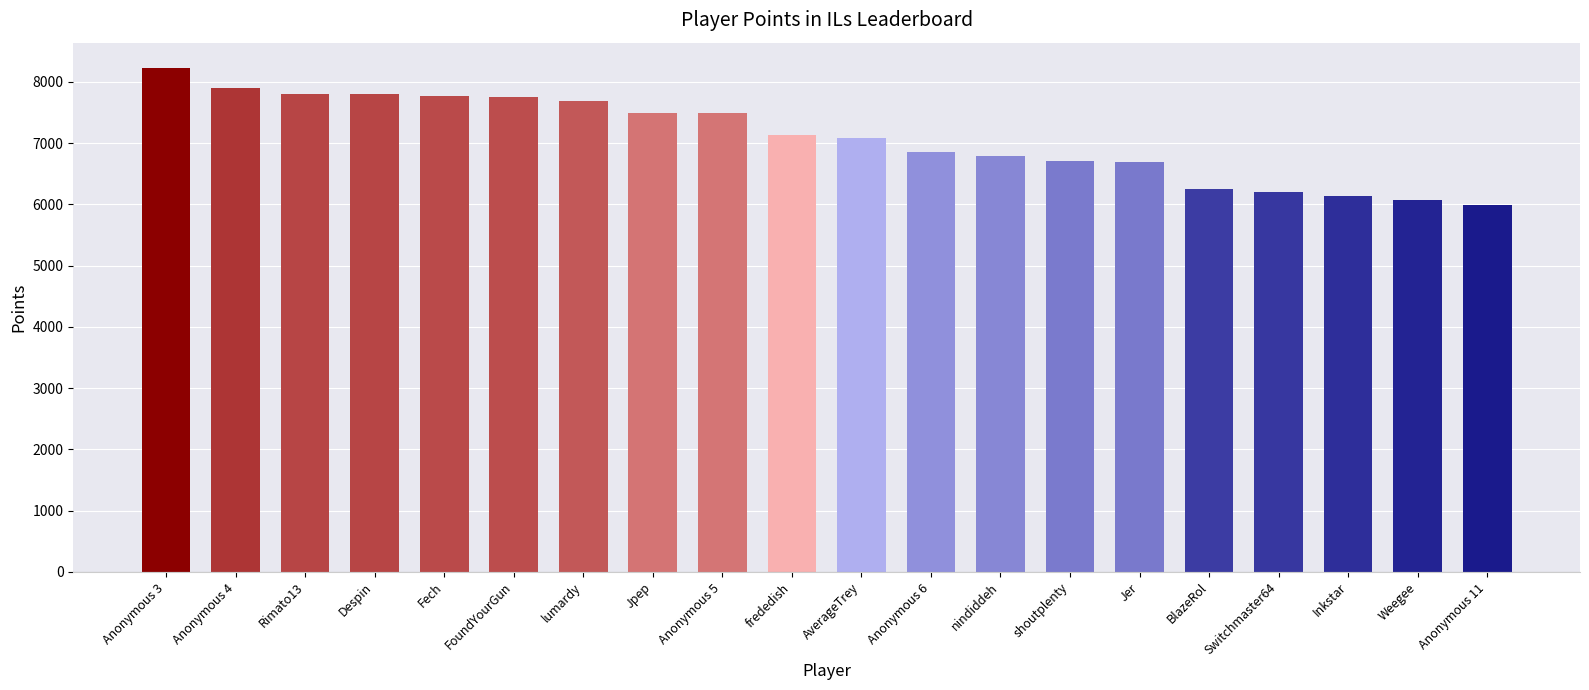

What is the greatest value displayed?

8228